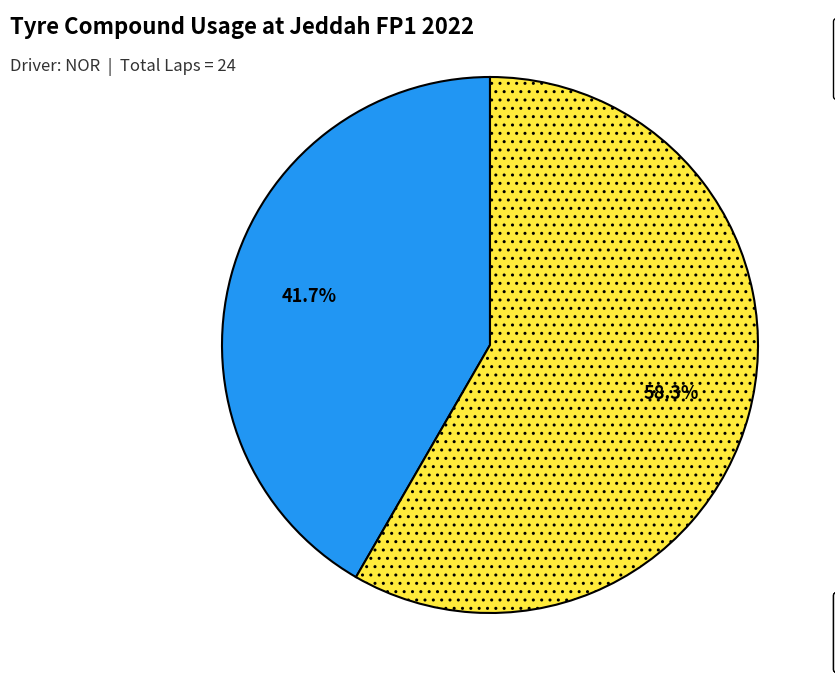

Does any single category account for the majority?

Yes